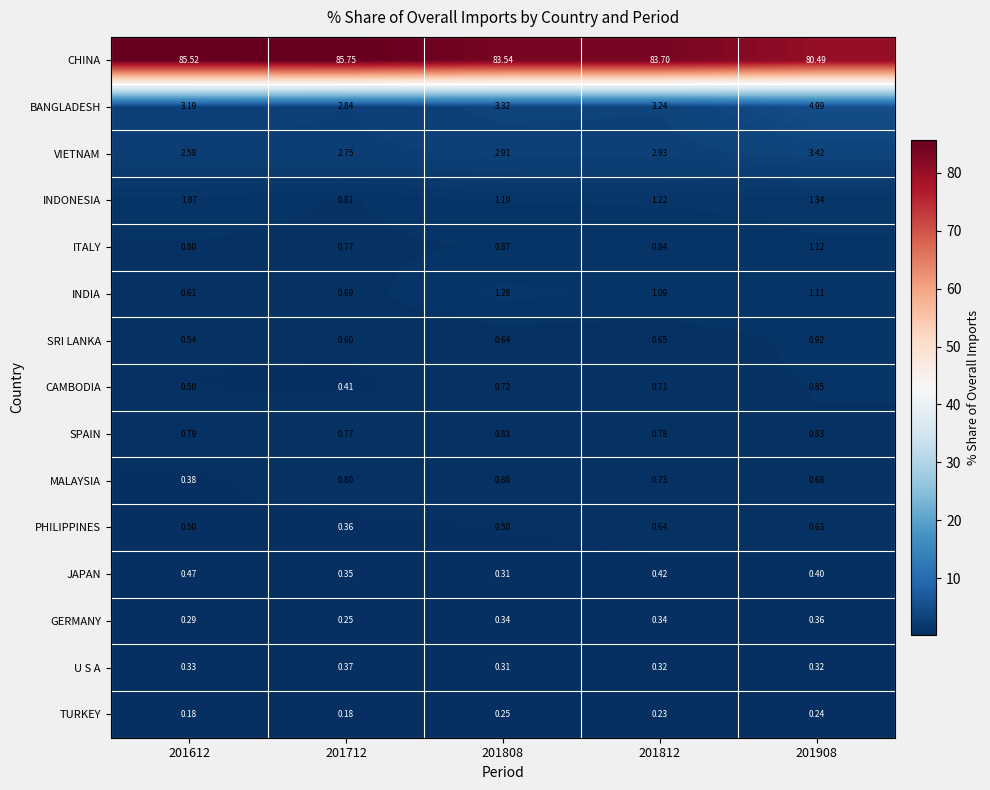

At which category is the sum across all series the highest?

201812